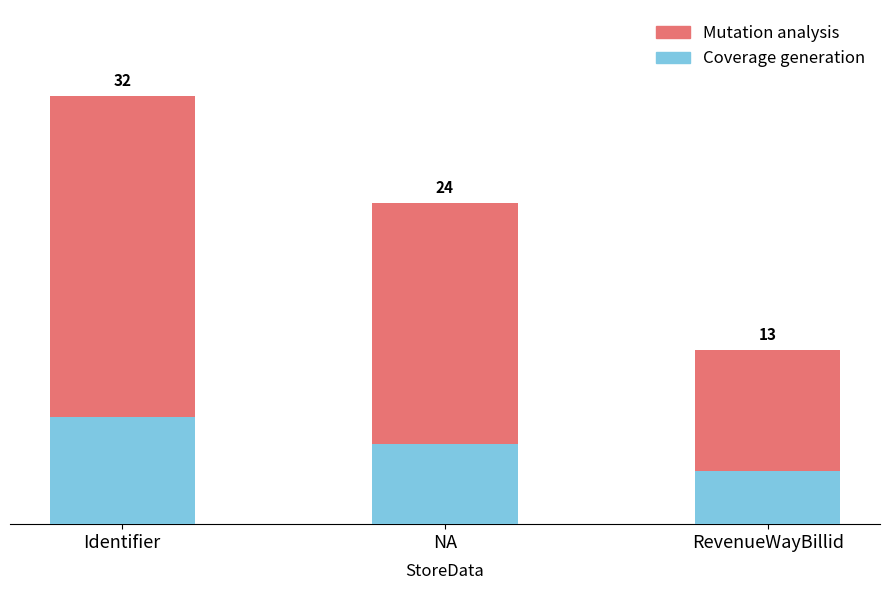

What position from the left is NA?

2